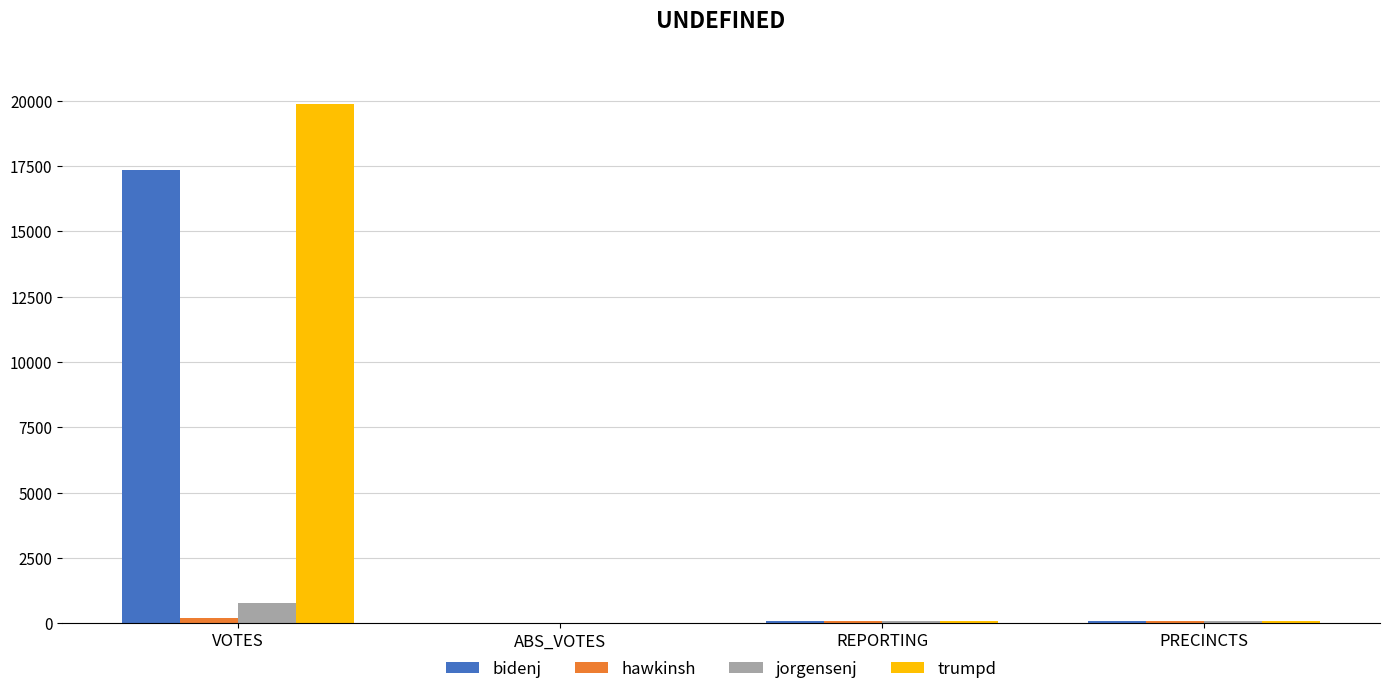

Which label corresponds to the largest value in the chart?

VOTES